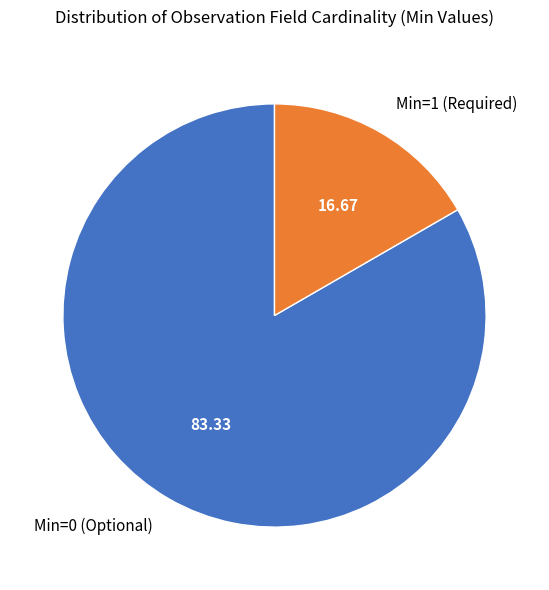

Is Min=0 (Optional) the majority of the pie?

Yes